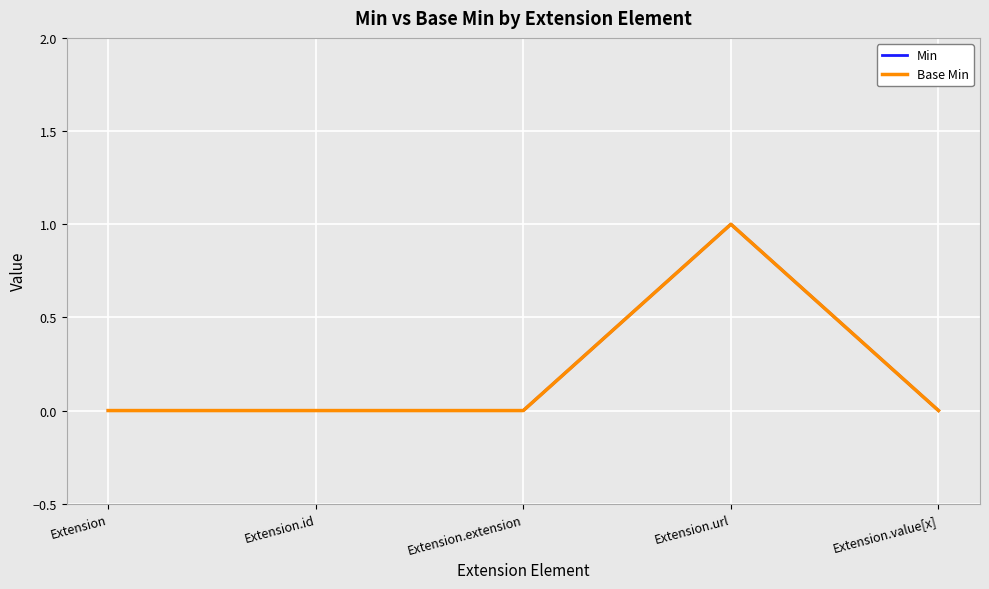

How many Base Min values are between 0 and 1?

5